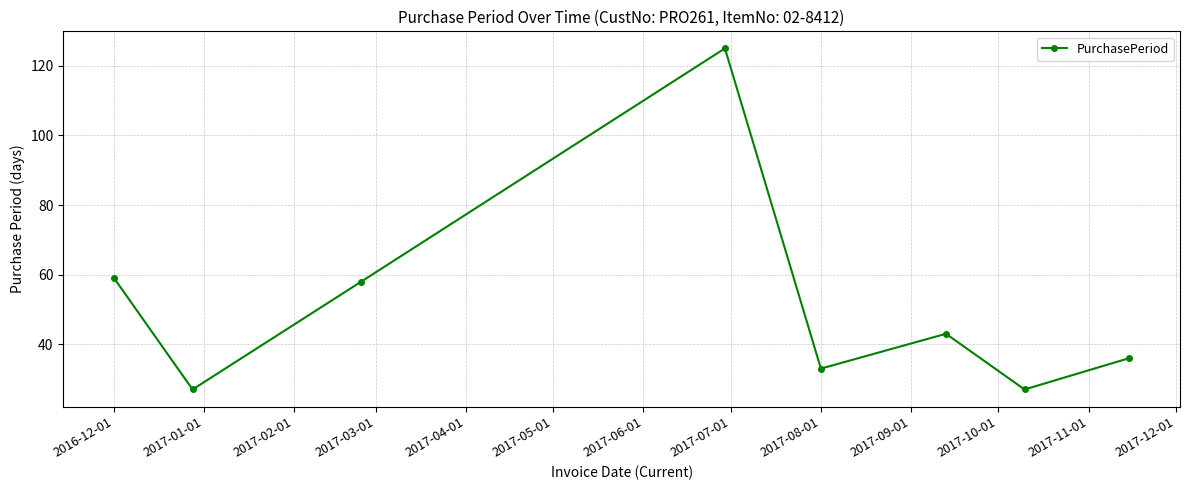

How many points are higher than both their immediate neighbors (excluding endpoints)?

2